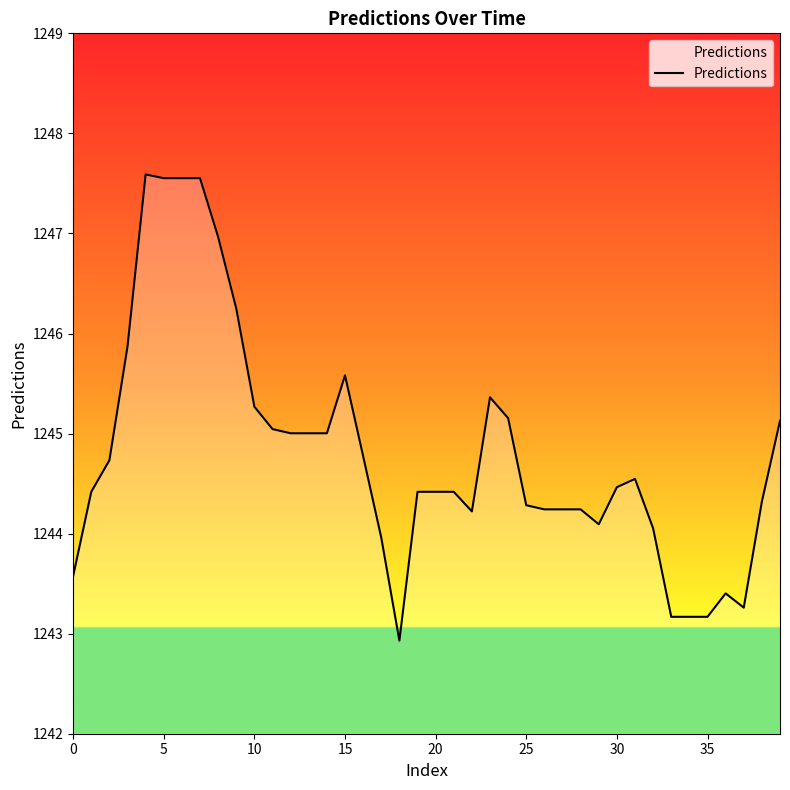

What is the smallest value displayed?

1242.9